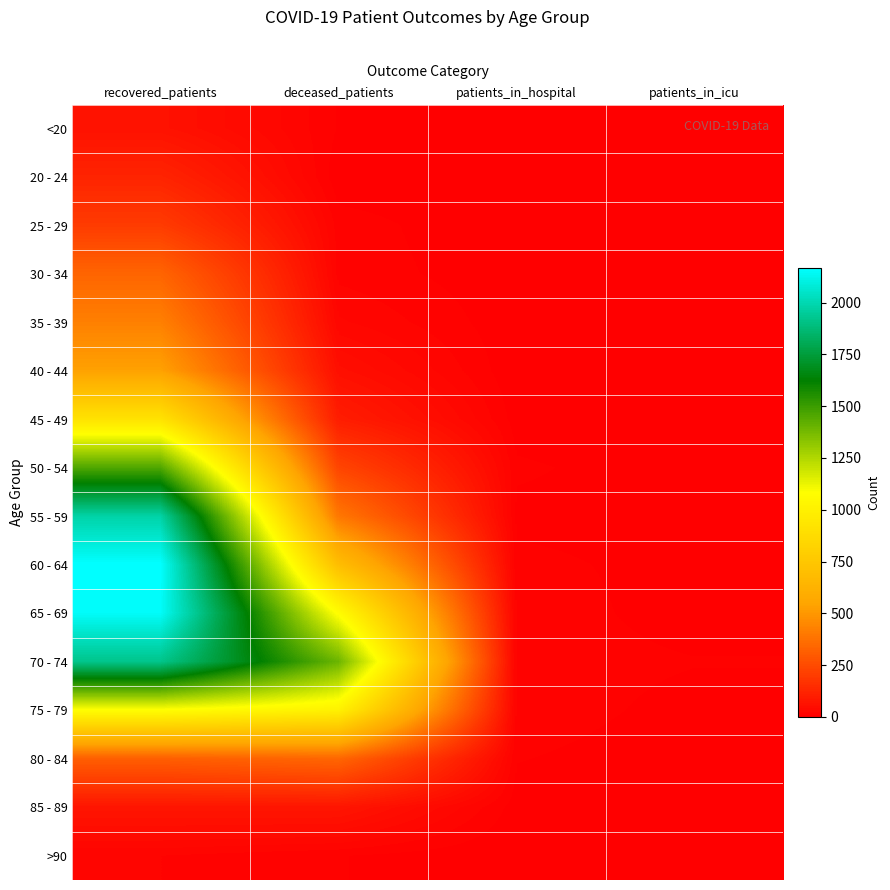

Reading left to right, what are all the values shown in this chart?

<20: recovered_patients=62	deceased_patients=8	patients_in_hospital=1	patients_in_icu=0
20 - 24: recovered_patients=121	deceased_patients=2	patients_in_hospital=2	patients_in_icu=0
25 - 29: recovered_patients=198	deceased_patients=13	patients_in_hospital=0	patients_in_icu=0
30 - 34: recovered_patients=334	deceased_patients=14	patients_in_hospital=2	patients_in_icu=0
35 - 39: recovered_patients=423	deceased_patients=27	patients_in_hospital=2	patients_in_icu=1
40 - 44: recovered_patients=534	deceased_patients=54	patients_in_hospital=1	patients_in_icu=0
45 - 49: recovered_patients=917	deceased_patients=99	patients_in_hospital=4	patients_in_icu=0
50 - 54: recovered_patients=1457	deceased_patients=230	patients_in_hospital=10	patients_in_icu=3
55 - 59: recovered_patients=1977	deceased_patients=396	patients_in_hospital=6	patients_in_icu=5
60 - 64: recovered_patients=2168	deceased_patients=695	patients_in_hospital=11	patients_in_icu=5
65 - 69: recovered_patients=2151	deceased_patients=1072	patients_in_hospital=14	patients_in_icu=4
70 - 74: recovered_patients=1917	deceased_patients=1397	patients_in_hospital=13	patients_in_icu=9
75 - 79: recovered_patients=1077	deceased_patients=1004	patients_in_hospital=14	patients_in_icu=5
80 - 84: recovered_patients=313	deceased_patients=339	patients_in_hospital=9	patients_in_icu=3
85 - 89: recovered_patients=72	deceased_patients=73	patients_in_hospital=4	patients_in_icu=1
>90: recovered_patients=17	deceased_patients=9	patients_in_hospital=0	patients_in_icu=1